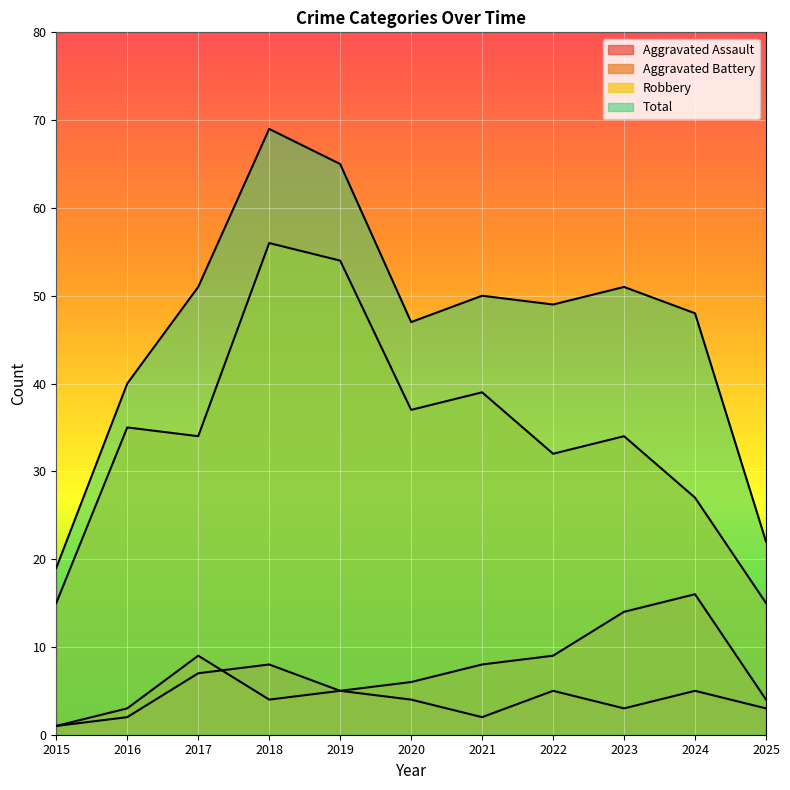

Which category has the lowest value across all series?

2015